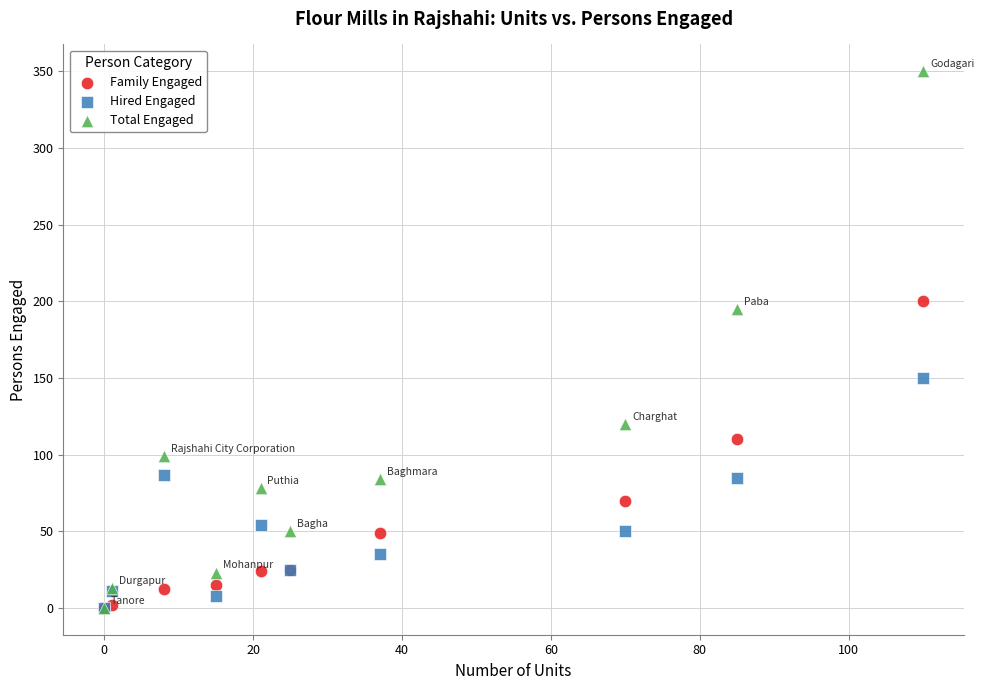

Across all series, what Y value is closest to 175?

195